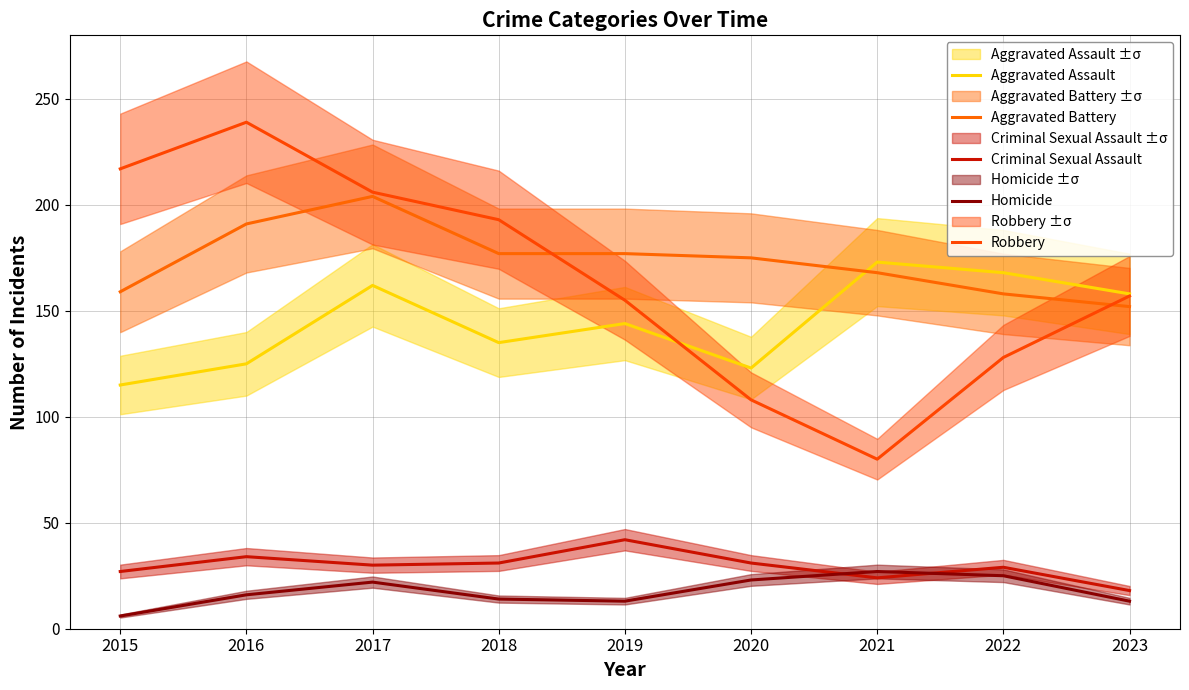

What is the value of the Homicide point at the 1st from the left?

6